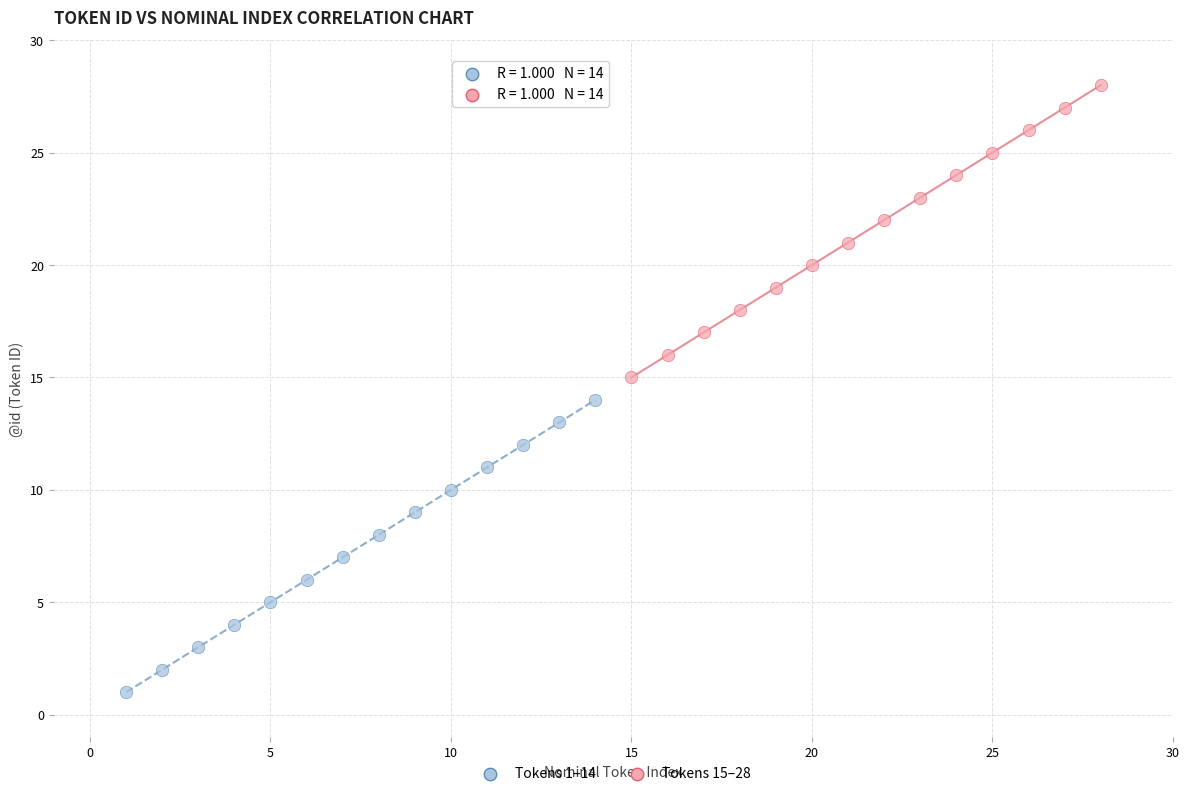

Which series reaches the minimum Y coordinate?

Tokens 1–14